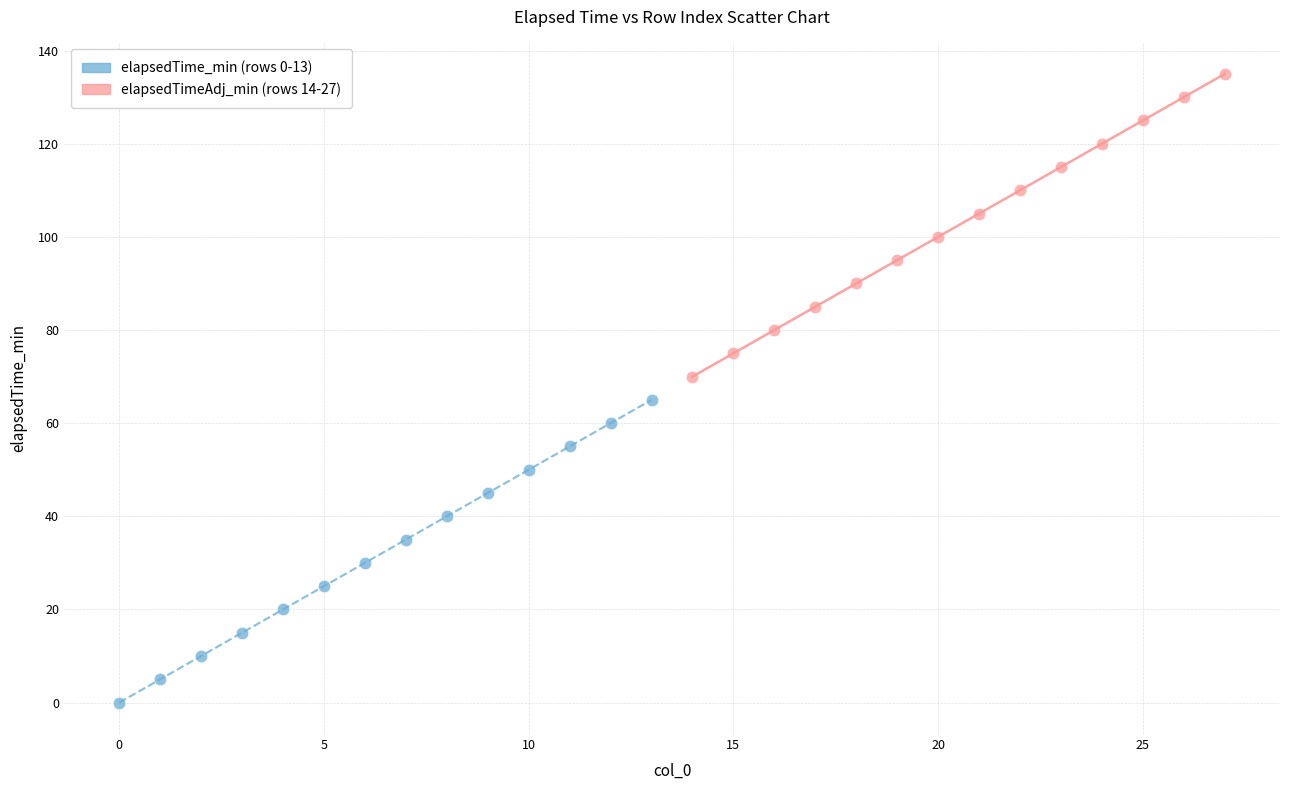

Which series reaches the maximum Y coordinate?

elapsedTimeAdj_min (rows 14-27)